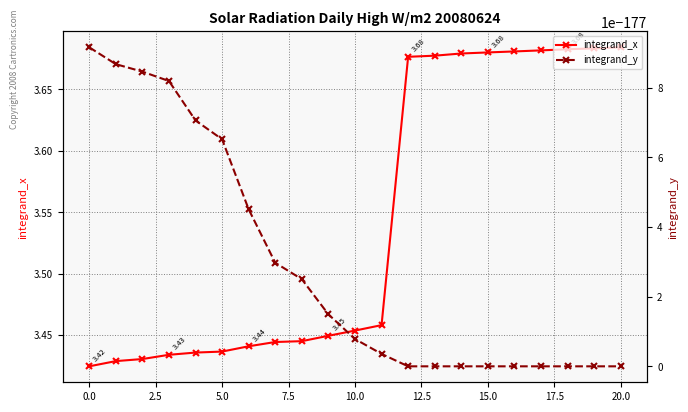

At which category is the sum across all series the highest?

20